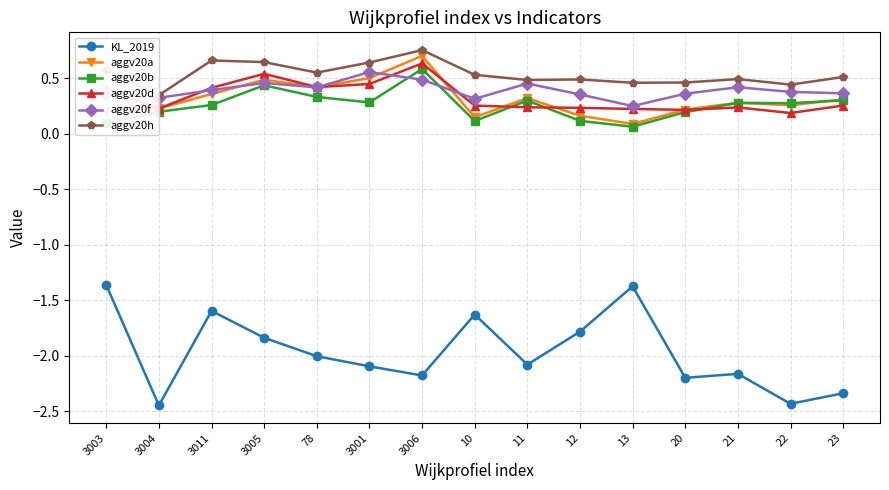

Is this an area chart (filled region under the line)?

No